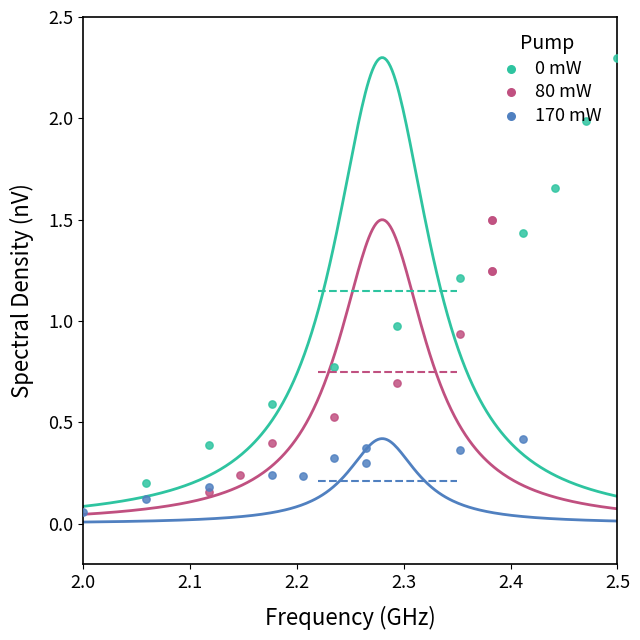

Which series reaches the minimum Y coordinate?

170 mW